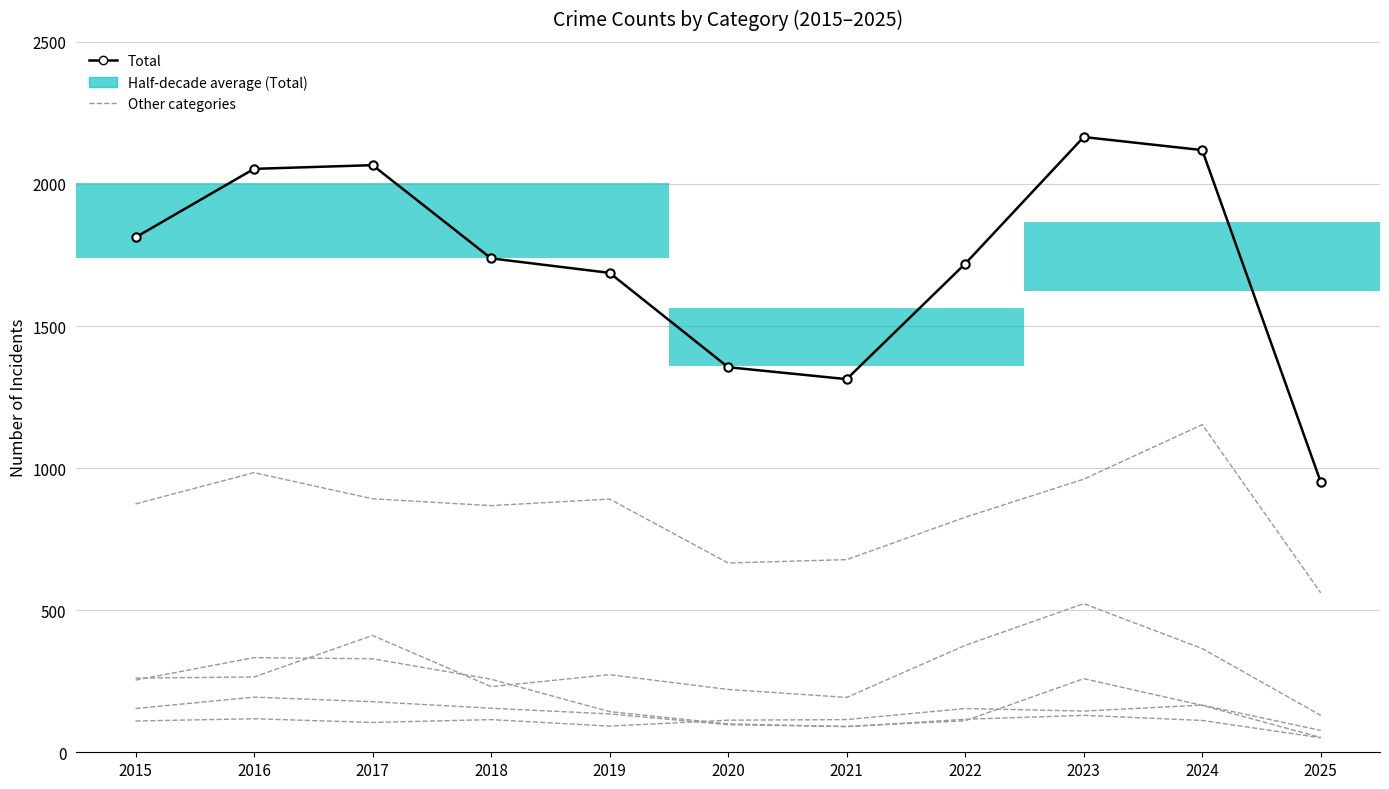

What is the maximum value shown in the chart?

2165